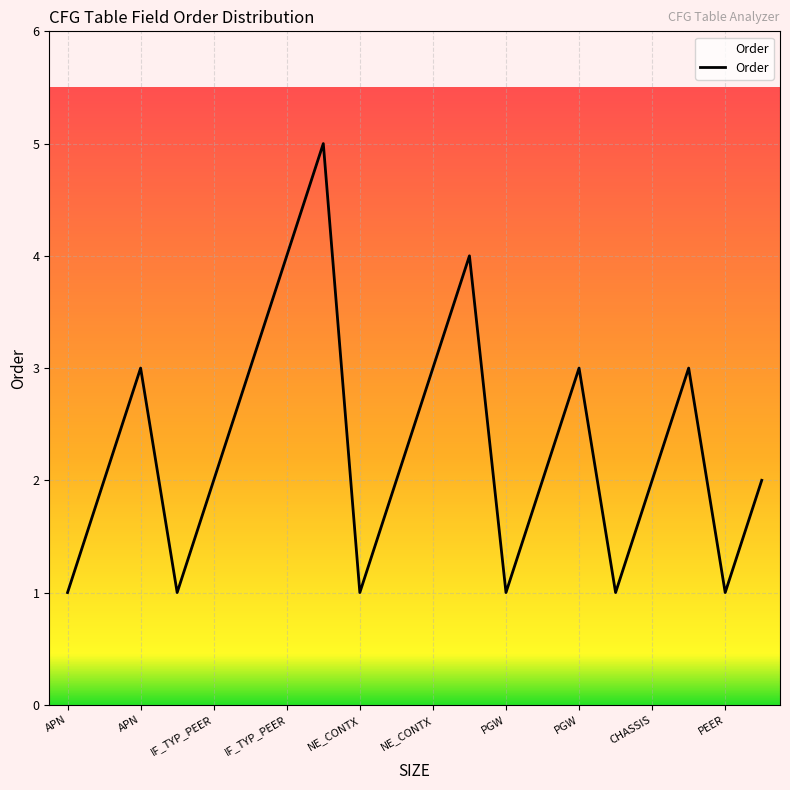

What is the difference between the maximum and minimum values?

4